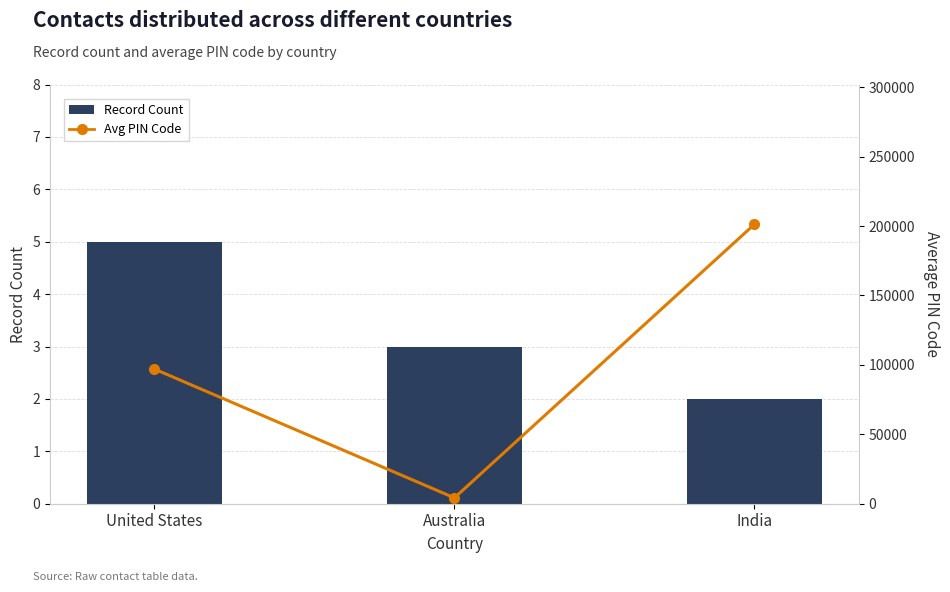

Read the Record Count value at Australia.

3